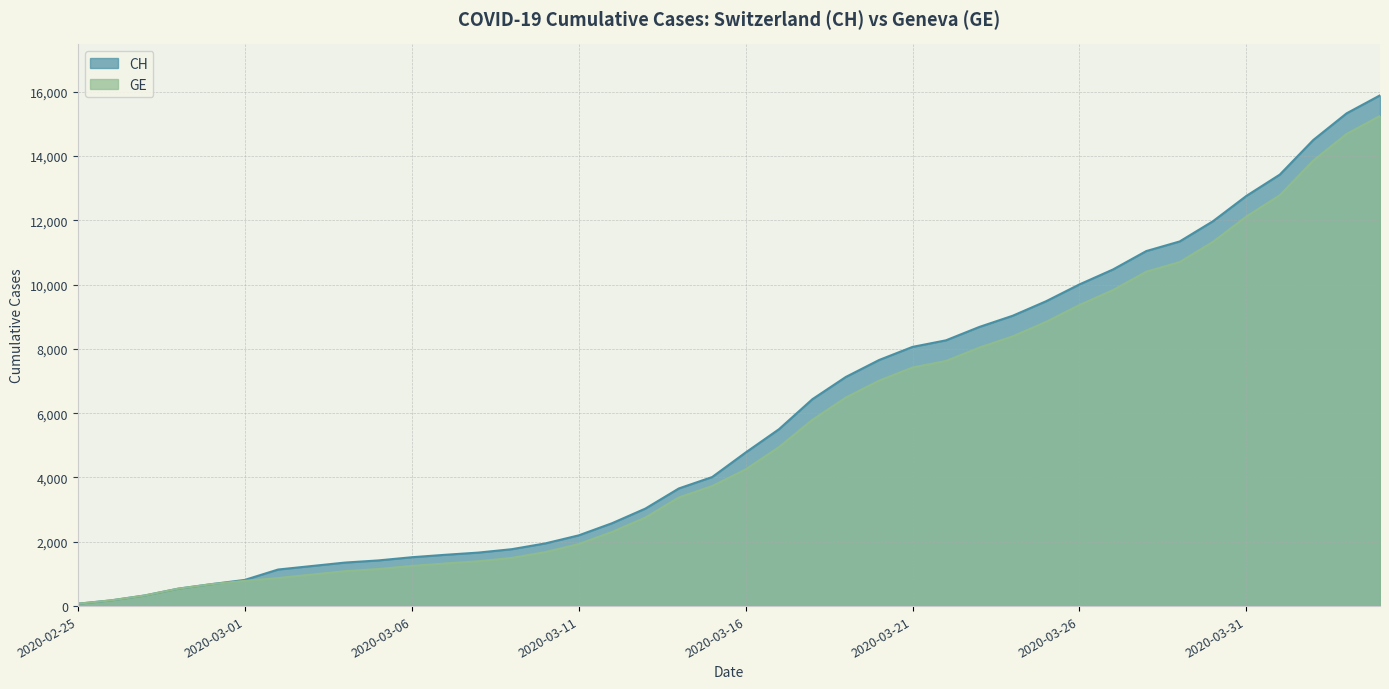

Rank the series by their average value, from highest to lowest.

CH, GE